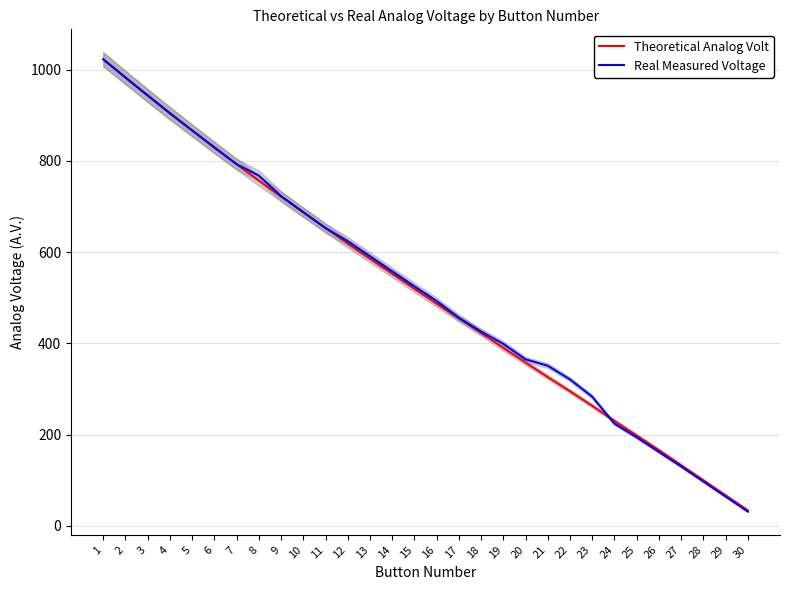

Rank the series by their maximum value, from highest to lowest.

Theoretical Analog Volt, Real Measured Voltage